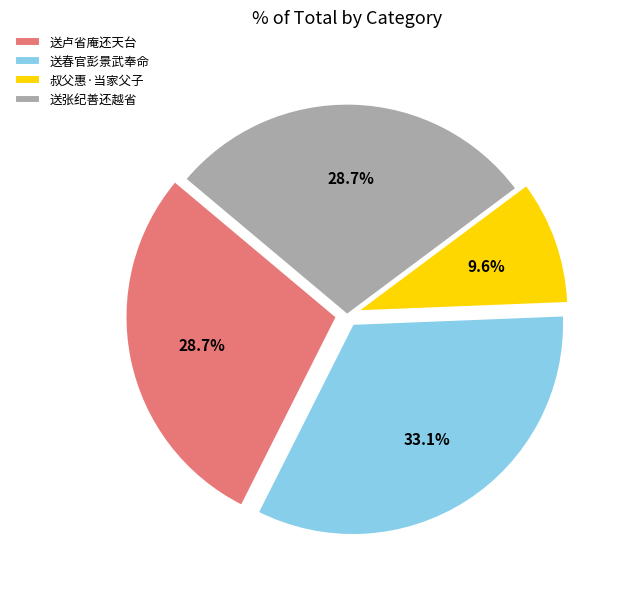

Approximately how many times larger is the value at 叔父惠·当家父子 compared to 送春官彭景武奉命?

0.3